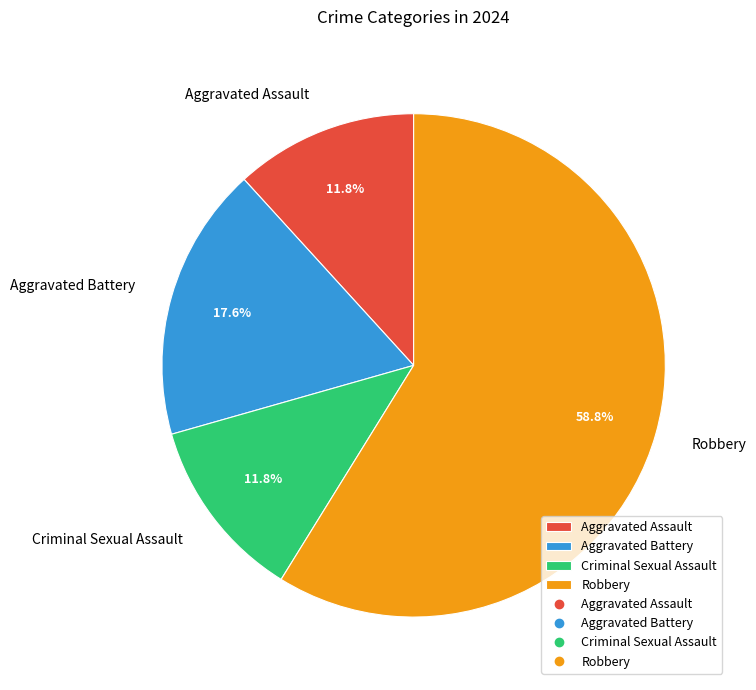

Which category has the biggest portion of the pie?

Robbery